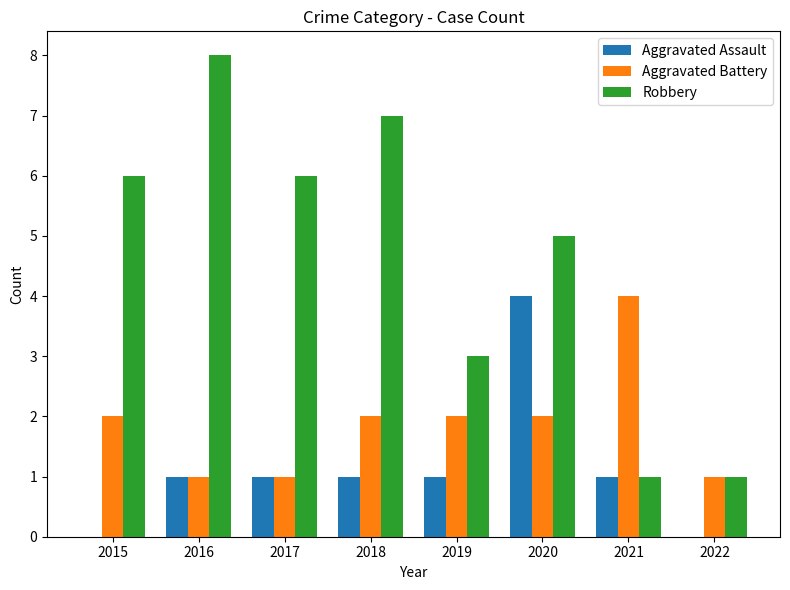

What is the total value across all series at 2016?

10